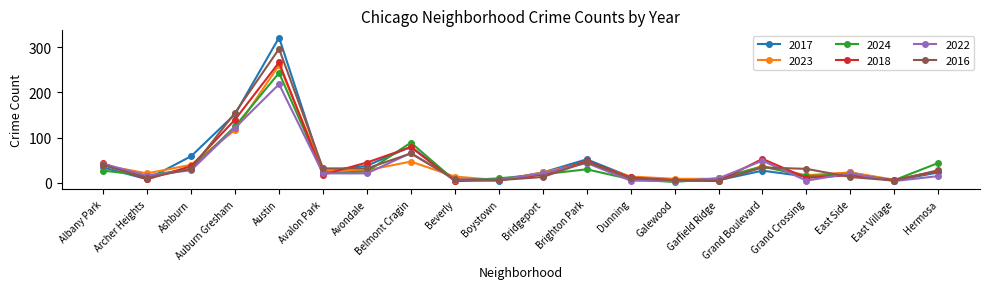

What is the total value across all series at Ashburn?

226